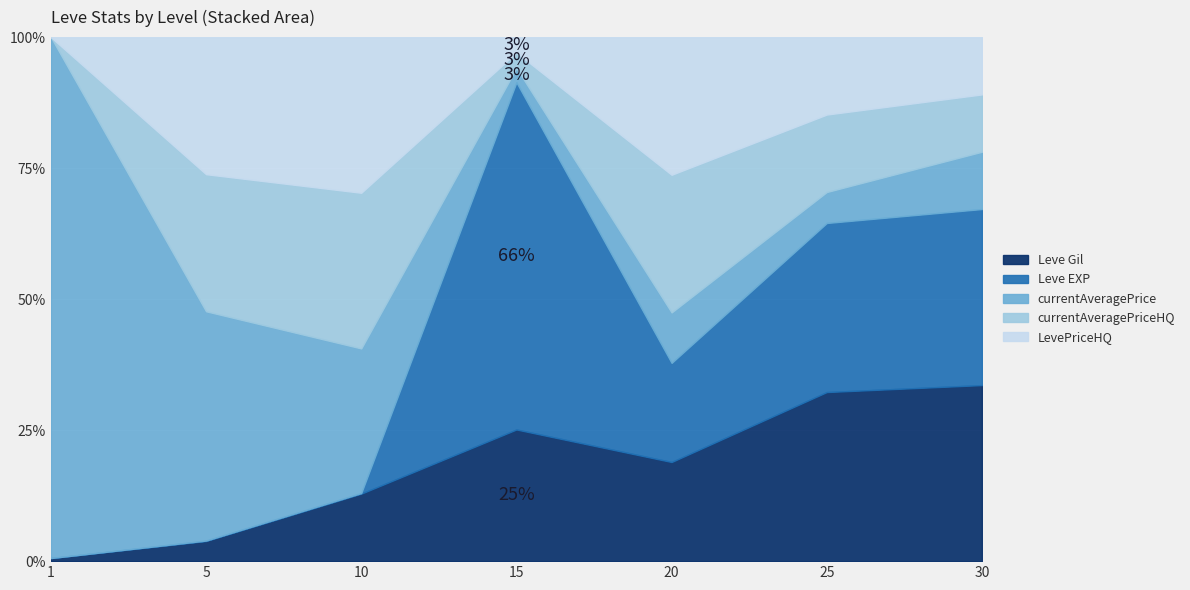

What is the sum of the Leve EXP values at 5 and 25?

21835